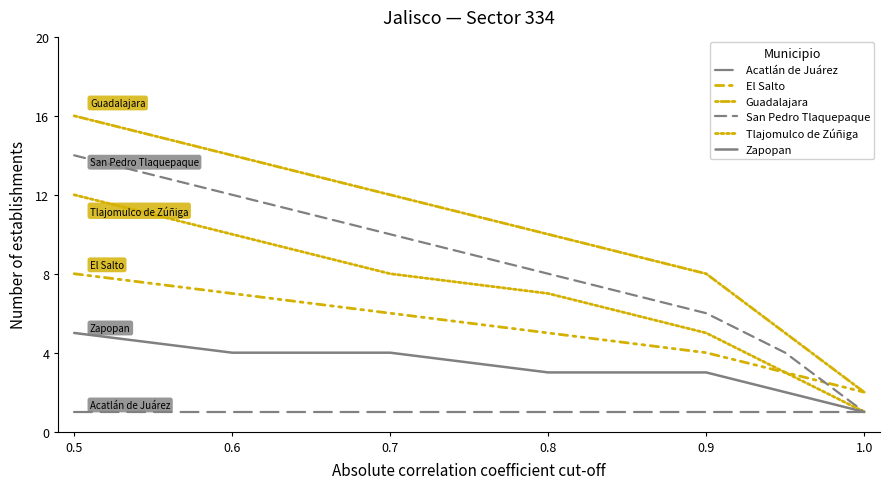

How many lines are shown in the chart?

6